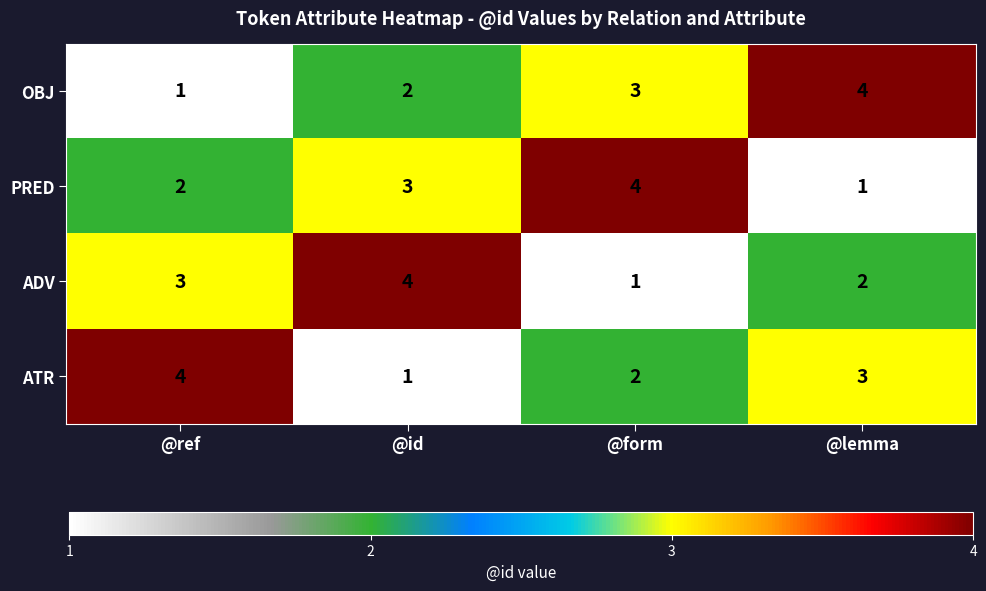

Is it true that OBJ equals 3 at @form?

True